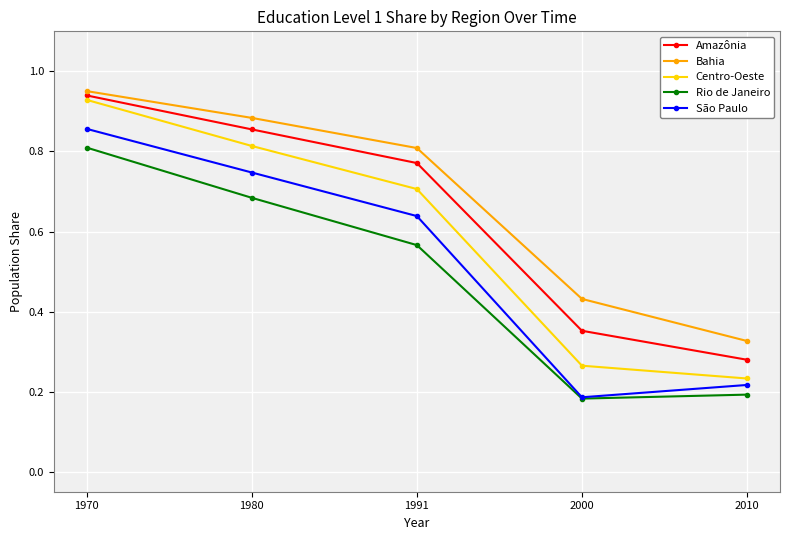

Count the number of categories in the chart.

5